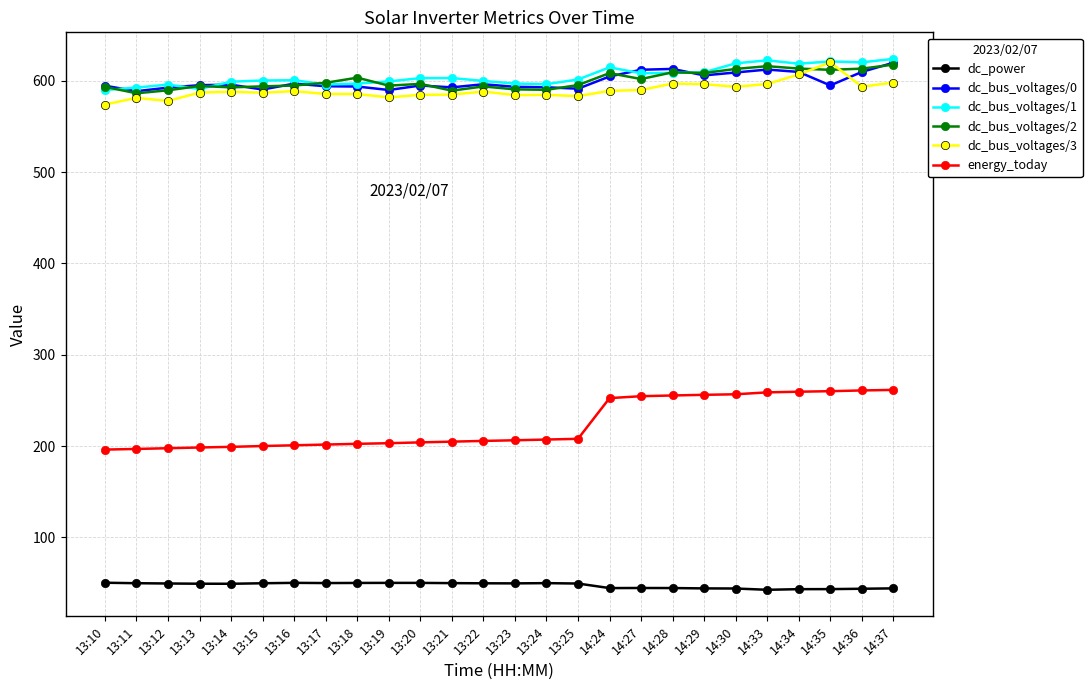

What is the total value across all series at 13:21?

2625.3